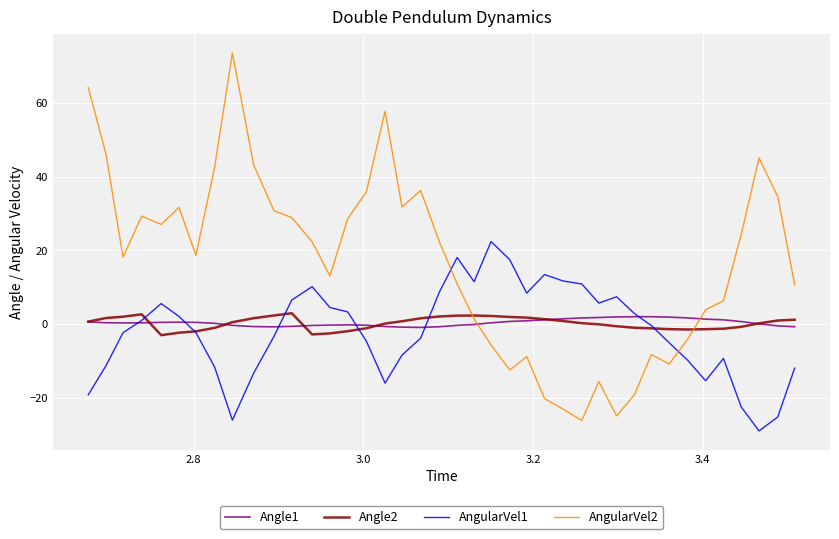

What is the minimum value shown in the chart?

-29.0